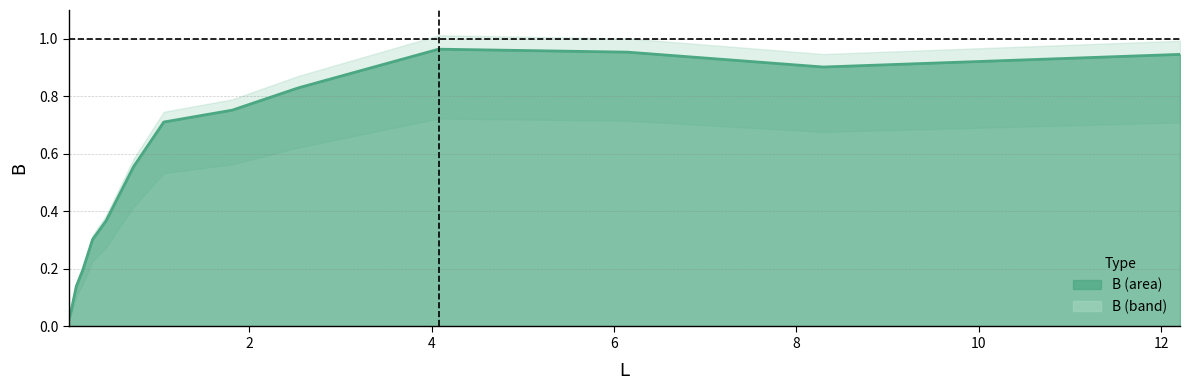

What is the greatest value displayed?

1.0